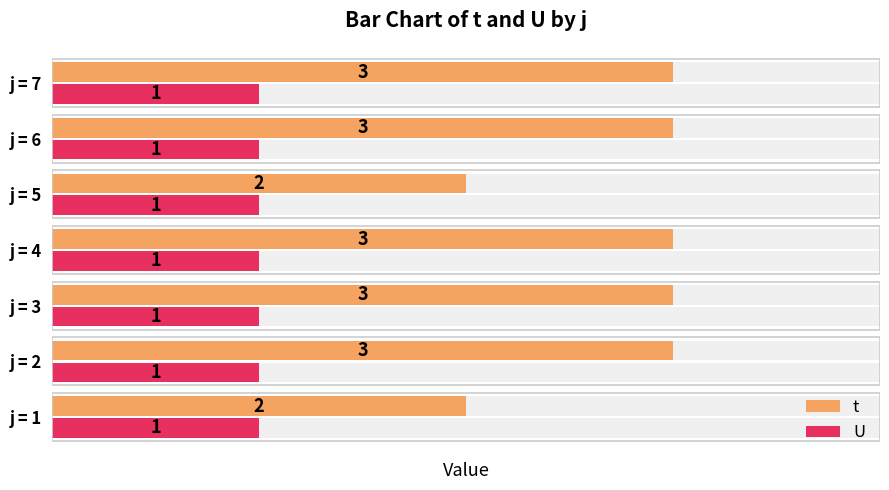

What is the value of the t bar at the 4th from the left?

3.0